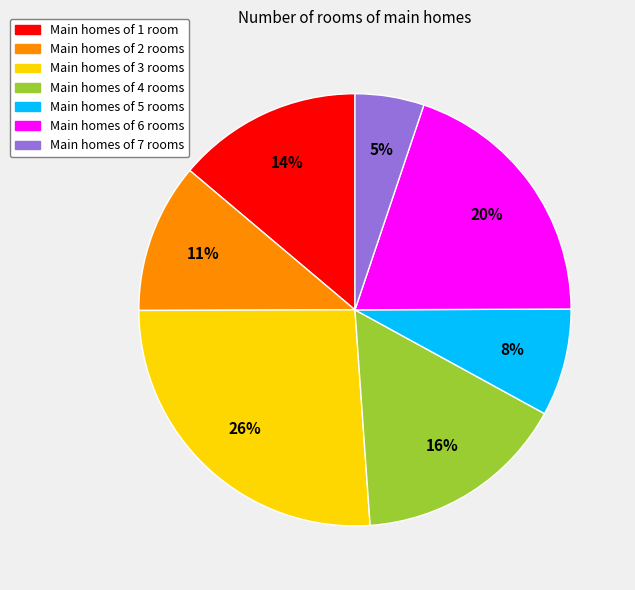

To the nearest percent, what is the average slice percentage?

14%